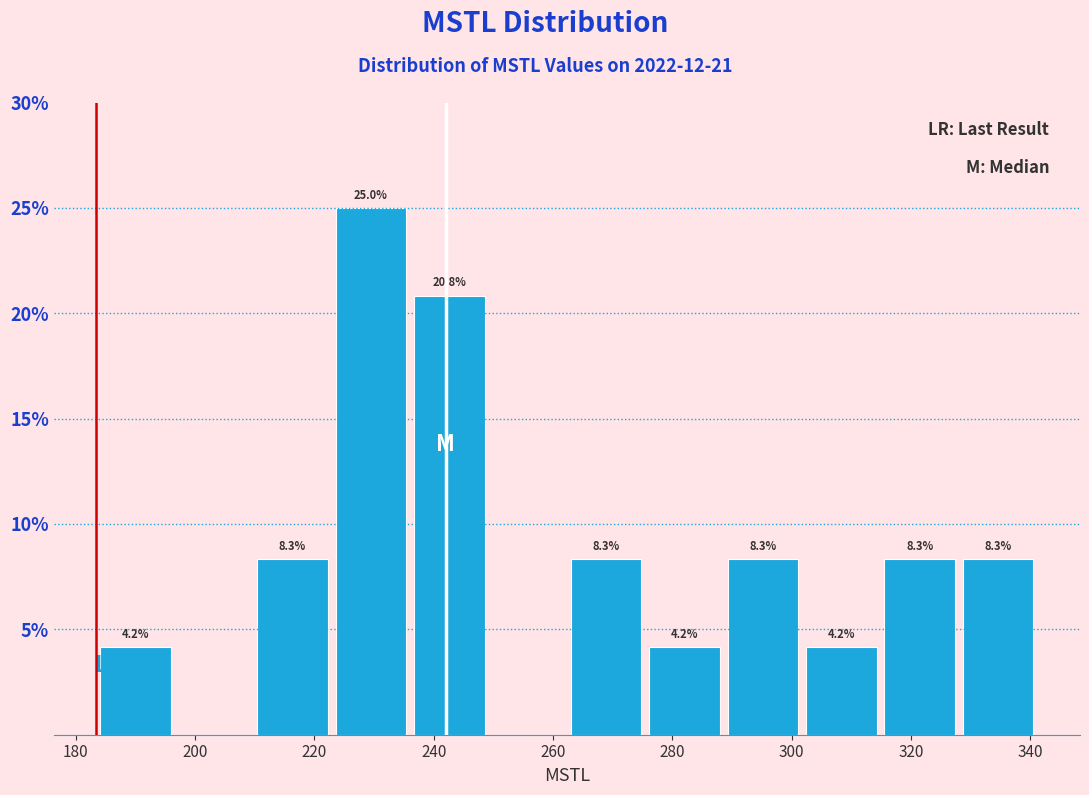

Which range on the x-axis has the tallest bar?

222 to 236